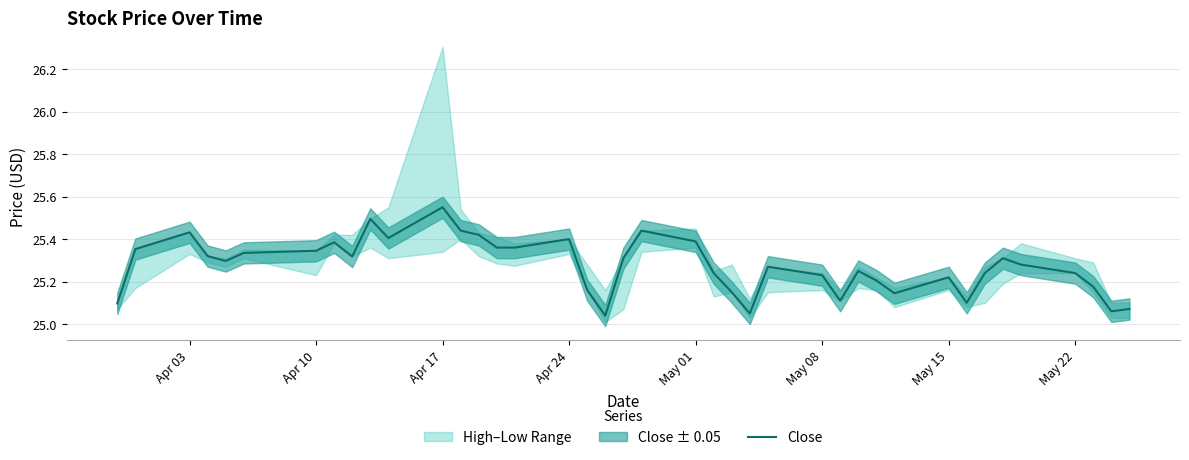

The Close series shows 8.0 at May 08. True or false?

False